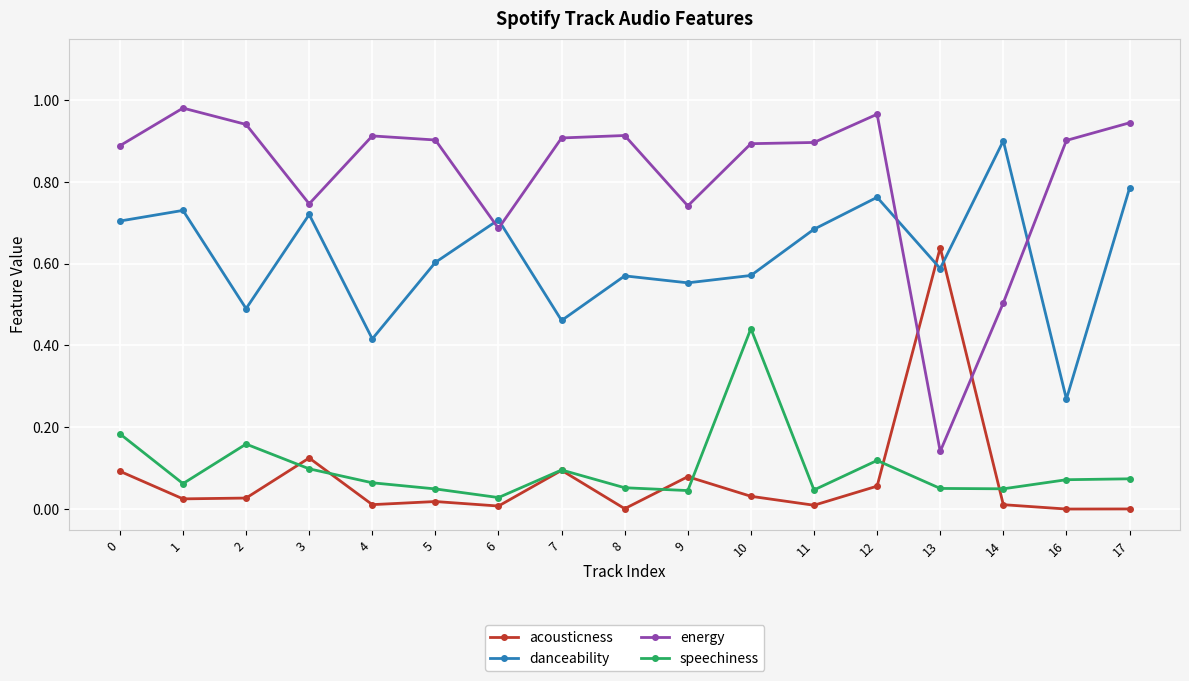

How many lines are shown in the chart?

4